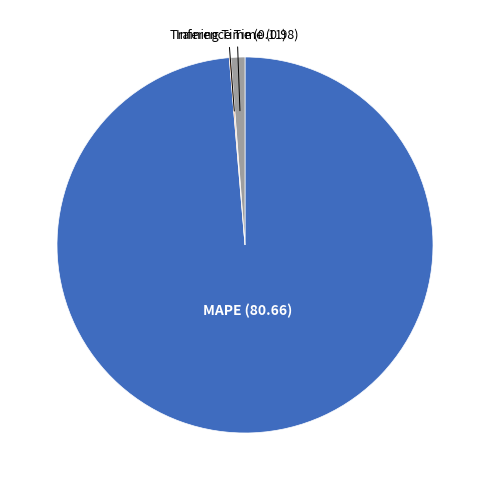

Is there a majority slice in this chart?

Yes